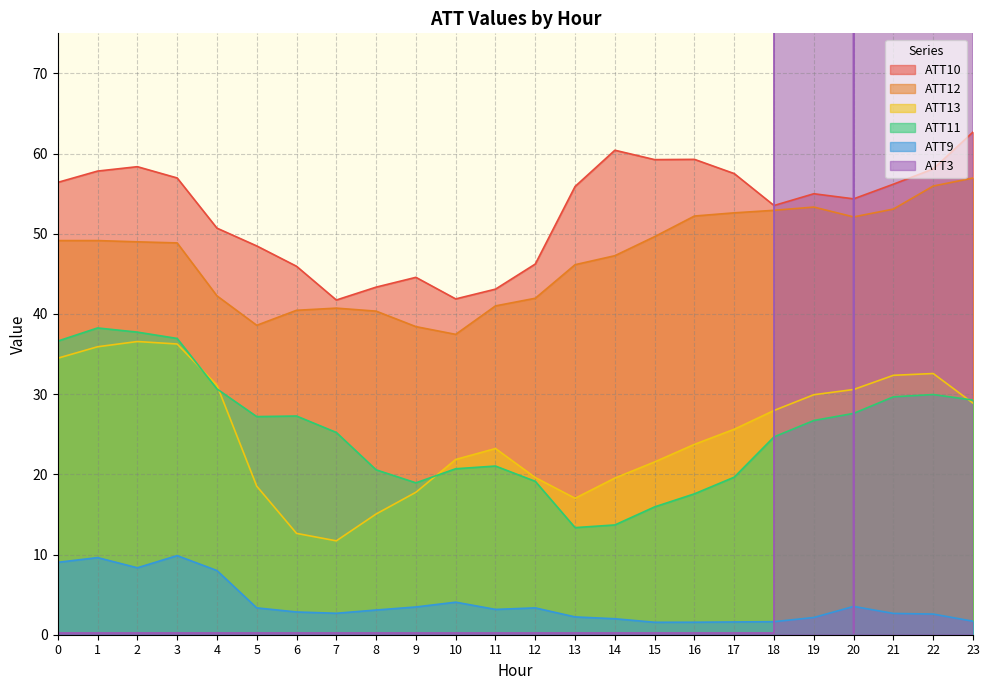

At which category is the sum across all series the highest?

23